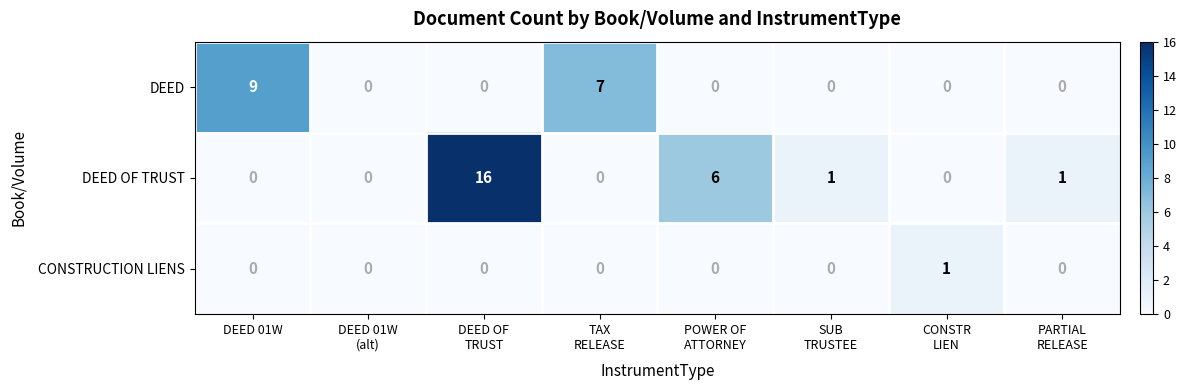

Which category has the highest value across all series?

DEED OF
TRUST